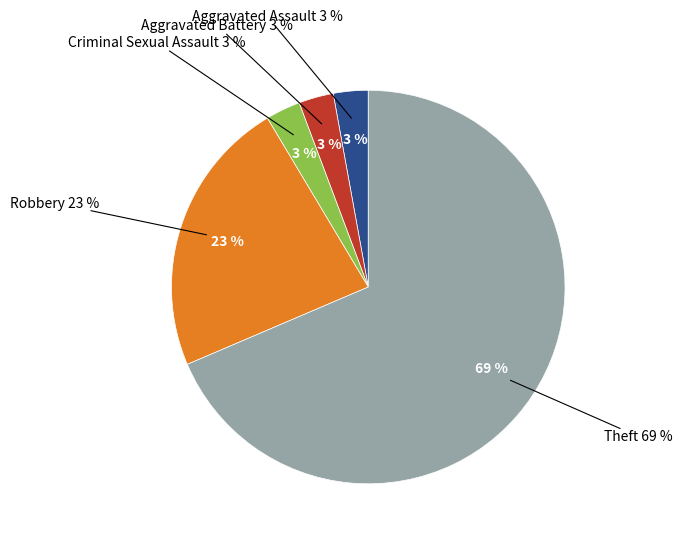

Do Criminal Sexual Assault and Aggravated Assault together represent more than half of the pie?

No